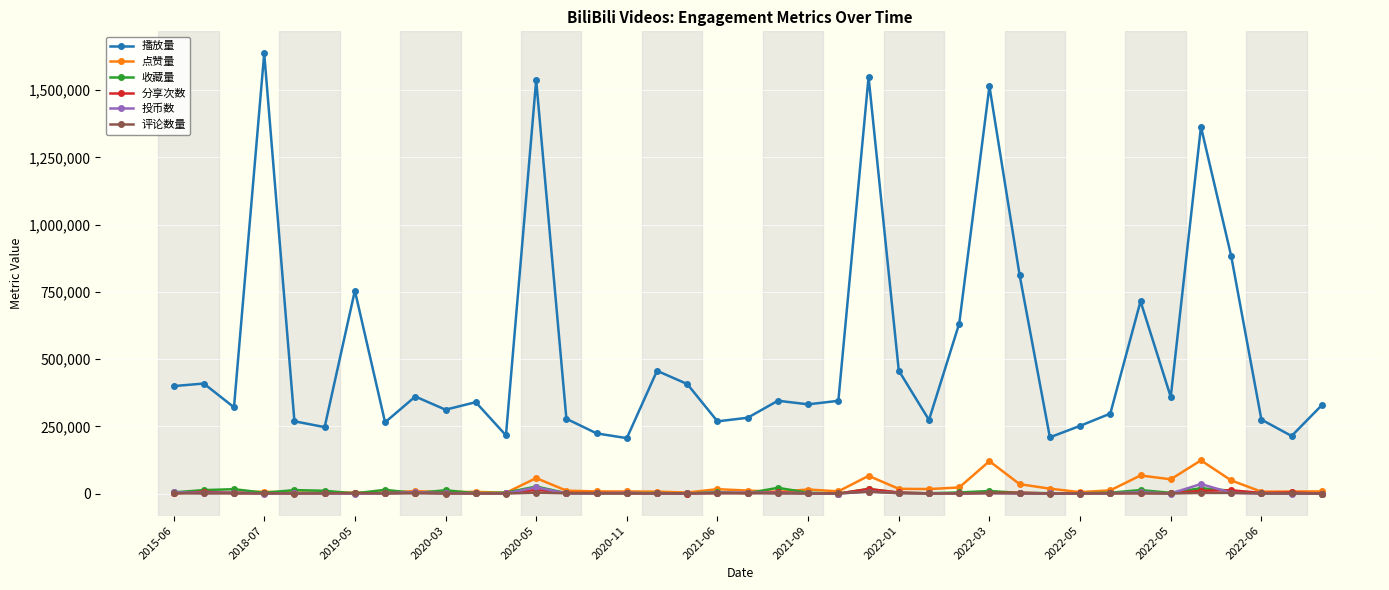

True or false: 播放量 and 点赞量 cross at least once.

False